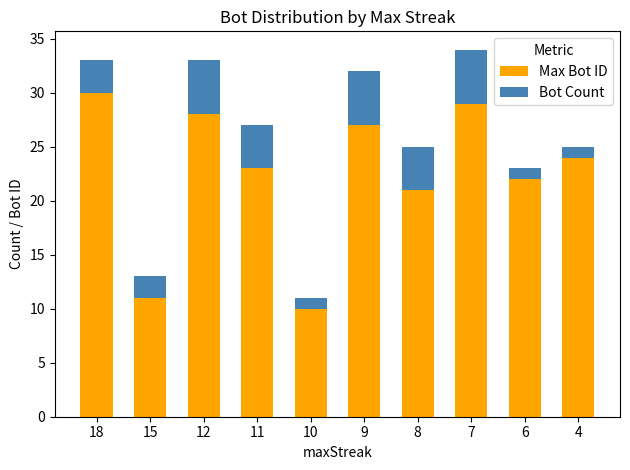

Where is Max Bot ID nearest to the value 20?

8